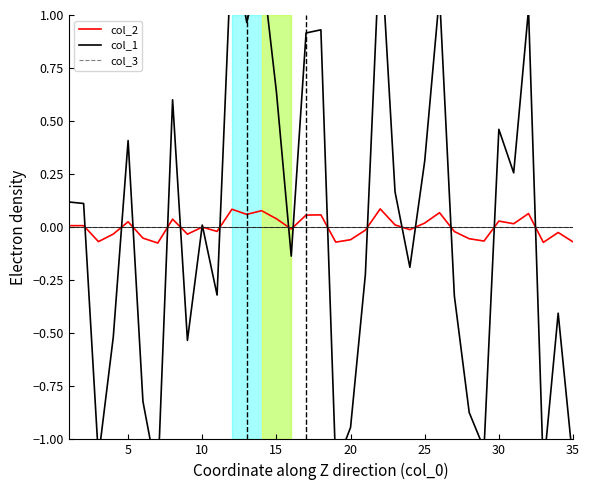

What is the maximum value shown in the chart?

1.4